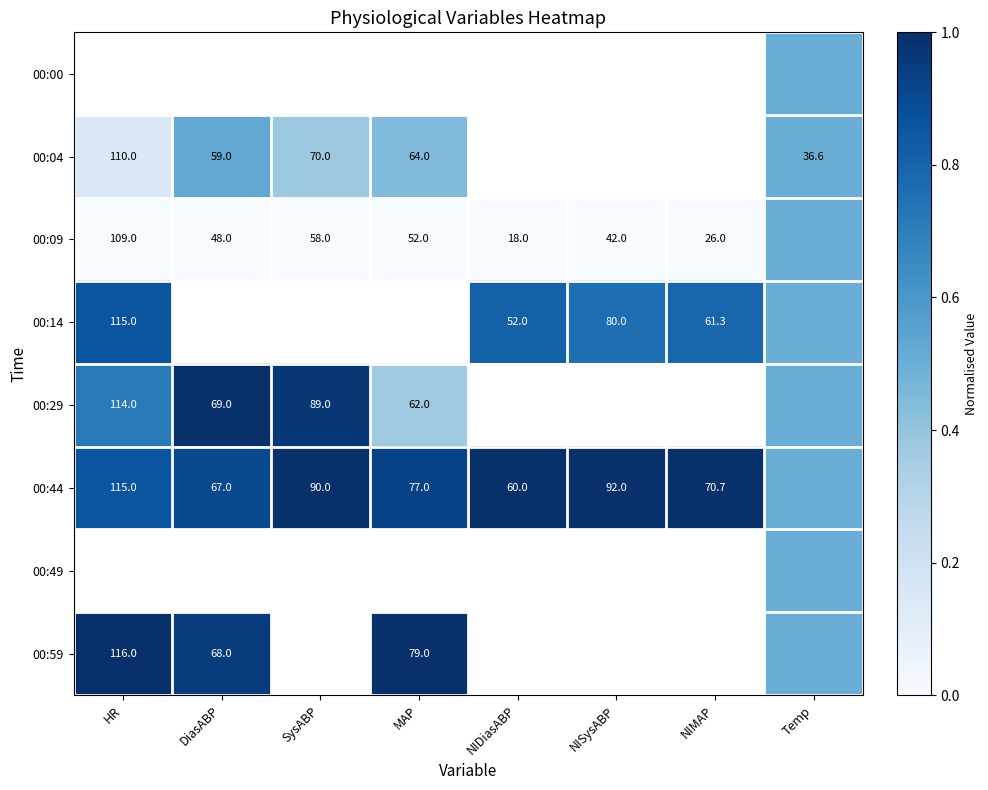

The value of 00:09 at NIDiasABP is 18.0. True or false?

True